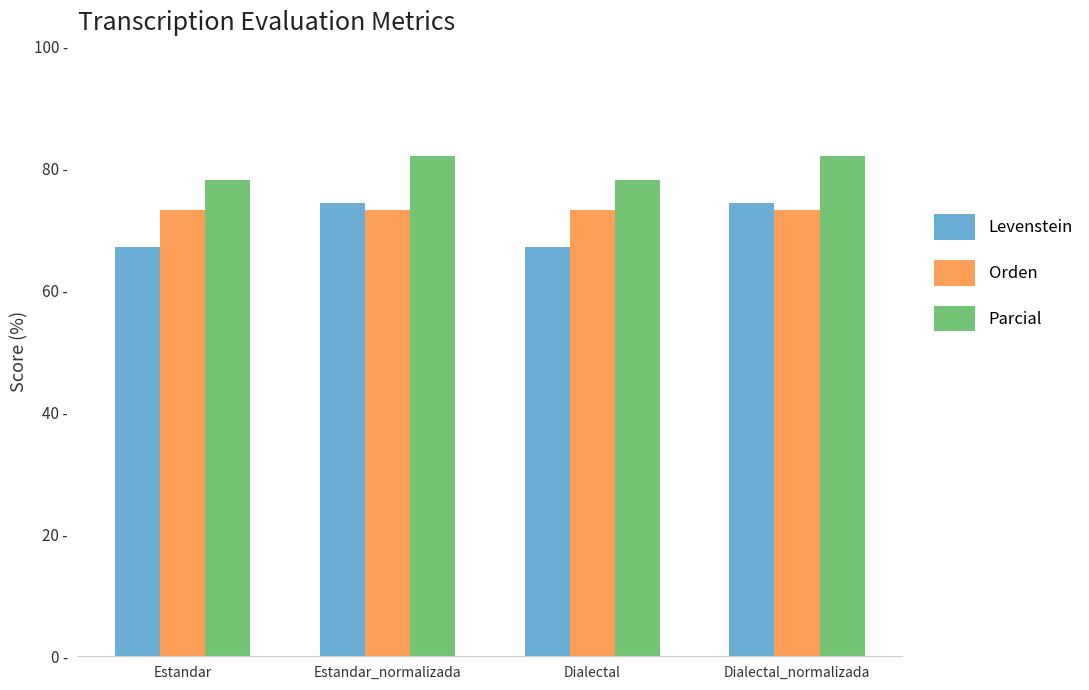

What are all the series names shown in the legend?

Levenstein, Orden, Parcial